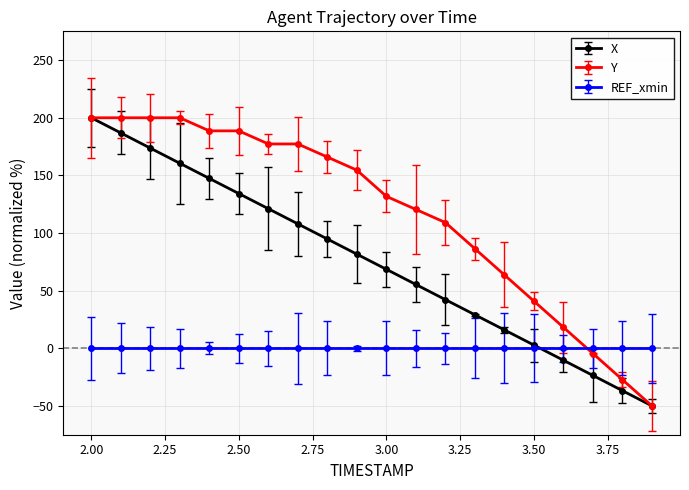

Rank the series by their average value, from highest to lowest.

Y, X, REF_xmin